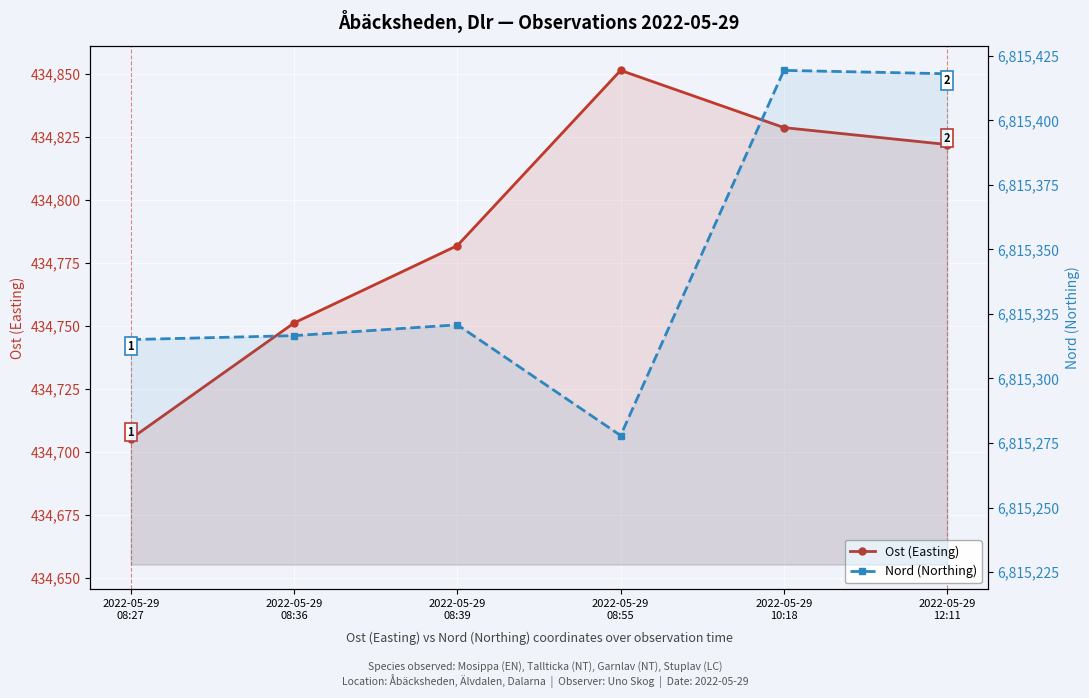

Reading left to right, extract all data points from this chart.

Ost (Easting): 2022-05-29
08:27=434705.2	2022-05-29
08:36=434751.2	2022-05-29
08:39=434781.9	2022-05-29
08:55=434851.5	2022-05-29
10:18=434828.8	2022-05-29
12:11=434822.1
Nord (Northing): 2022-05-29
08:27=6815315.1	2022-05-29
08:36=6815316.6	2022-05-29
08:39=6815320.8	2022-05-29
08:55=6815277.9	2022-05-29
10:18=6815419.4	2022-05-29
12:11=6815418.1